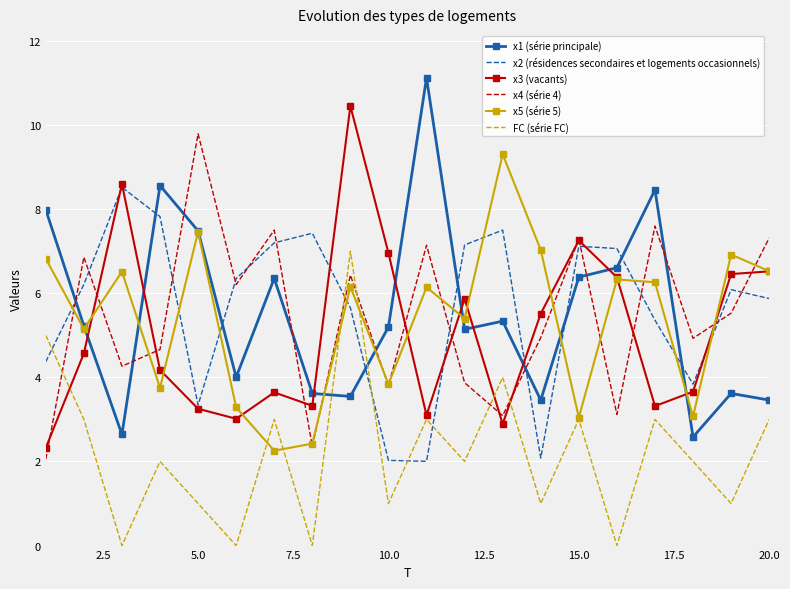

Which series has the largest range (max minus min)?

x1 (série principale)